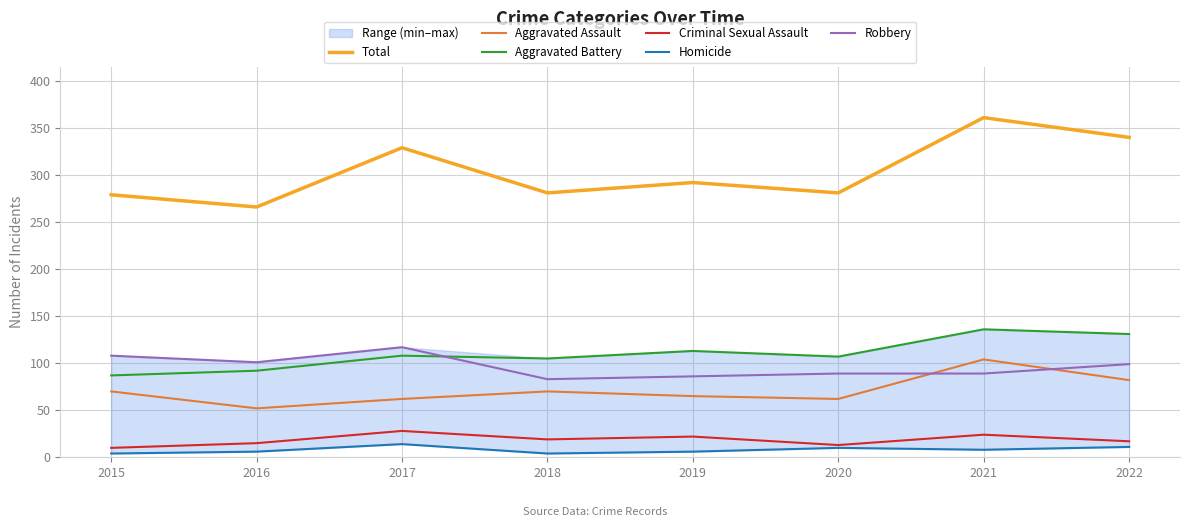

True or false: Total and Aggravated Battery intersect in this chart.

False